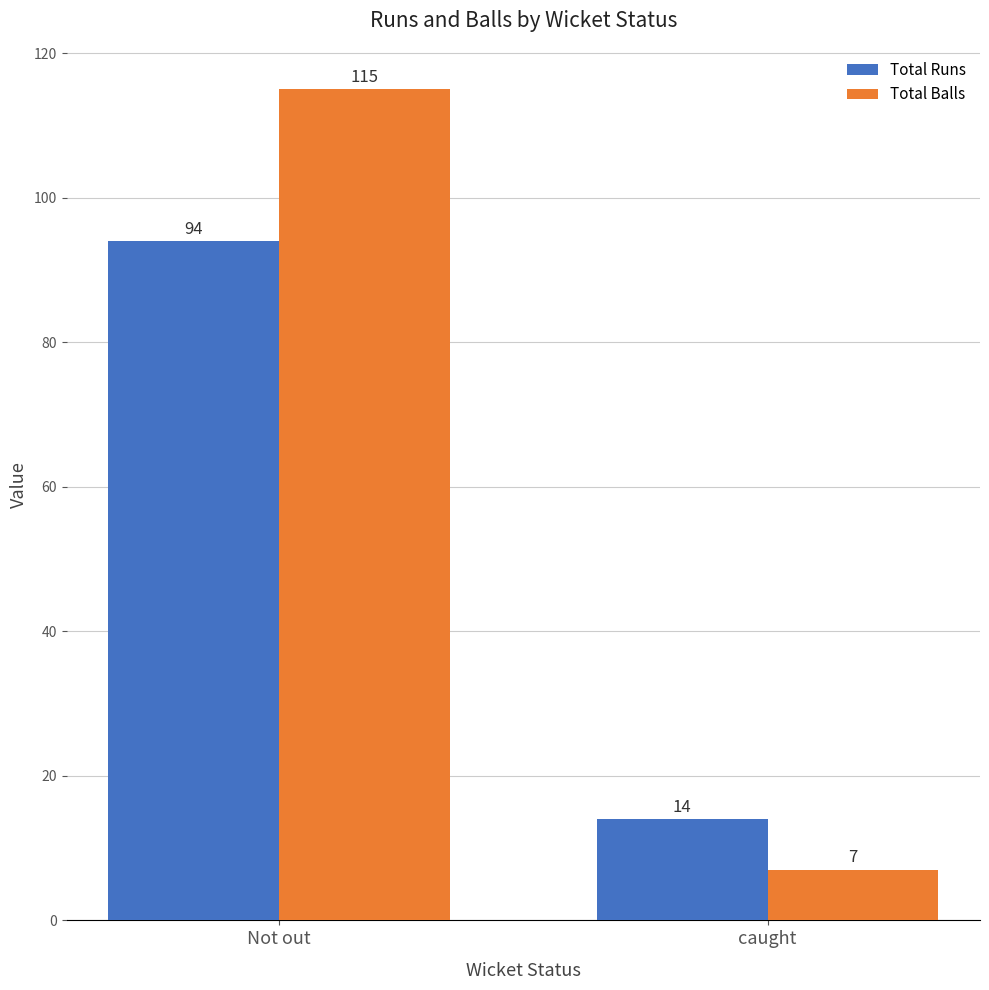

What is the maximum value for Total Balls?

115